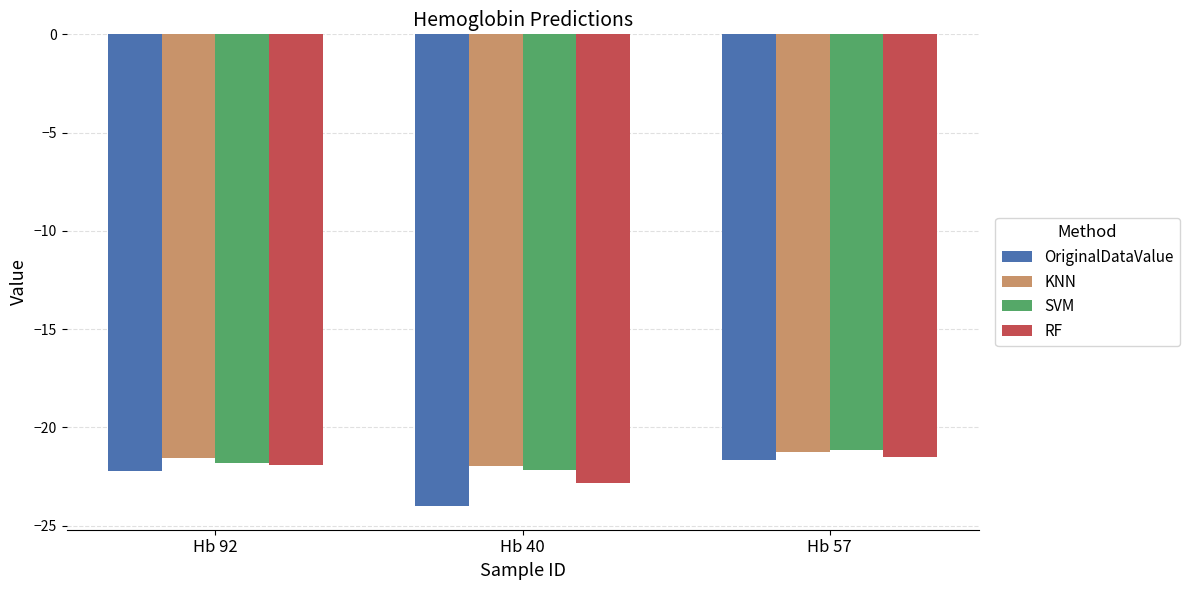

What is the label of the 3rd bar from the left?

Hb 57